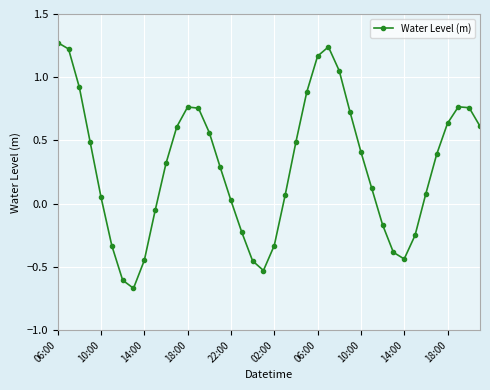

How many points are higher than both their immediate neighbors (excluding endpoints)?

3